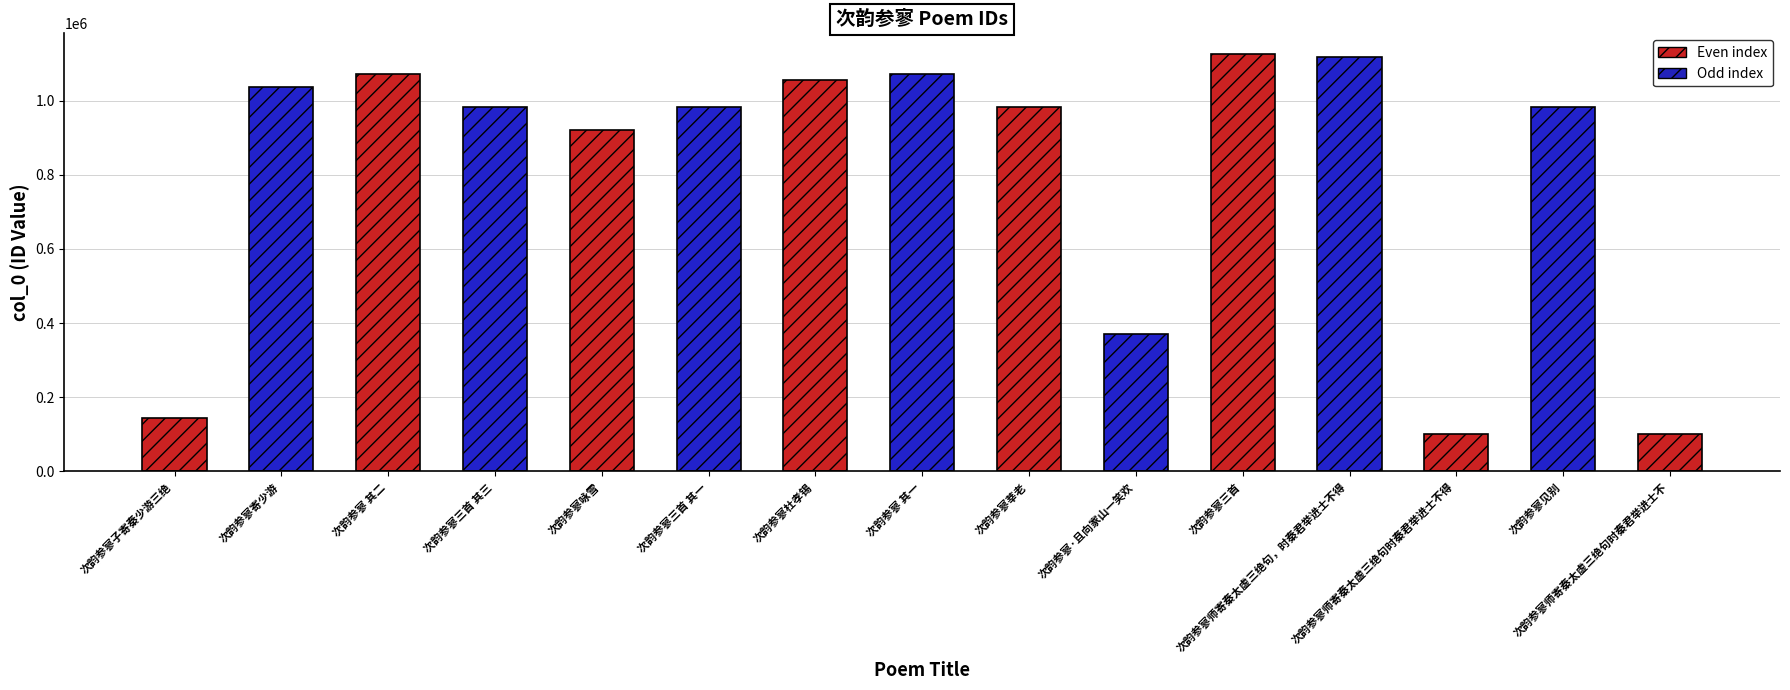

What is the difference between the maximum and minimum values?

1025647